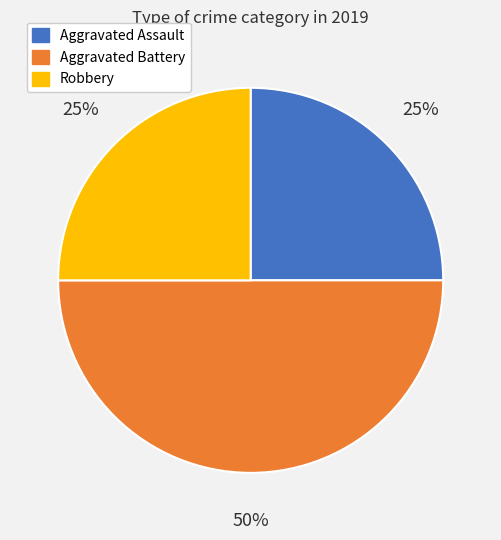

To the nearest percent, what is the average slice percentage?

33%